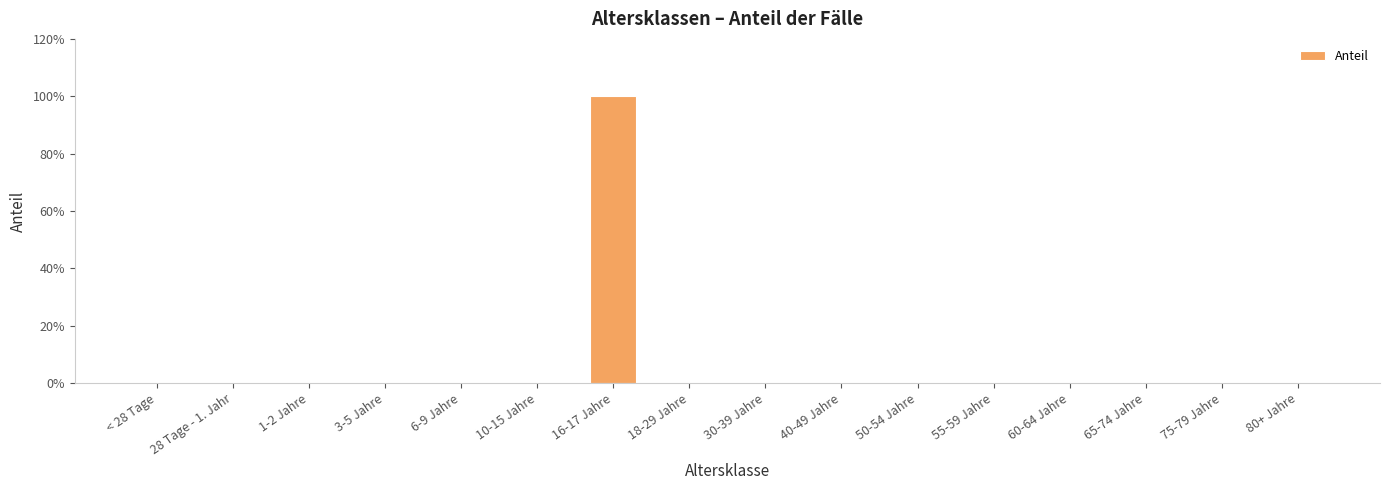

Reading left to right, extract all data points from this chart.

0	0	0	0	0	0	1	0	0	0	0	0	0	0	0	0